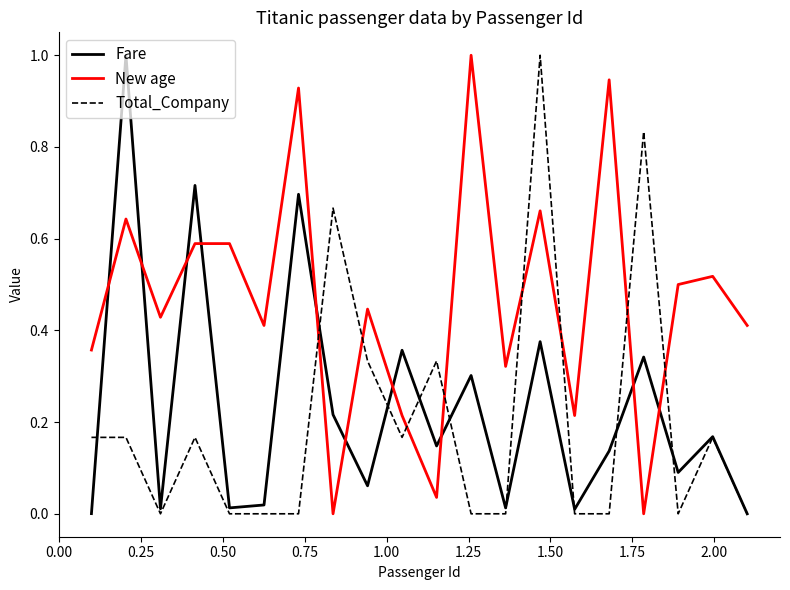

Which series has the largest total across all categories?

New age